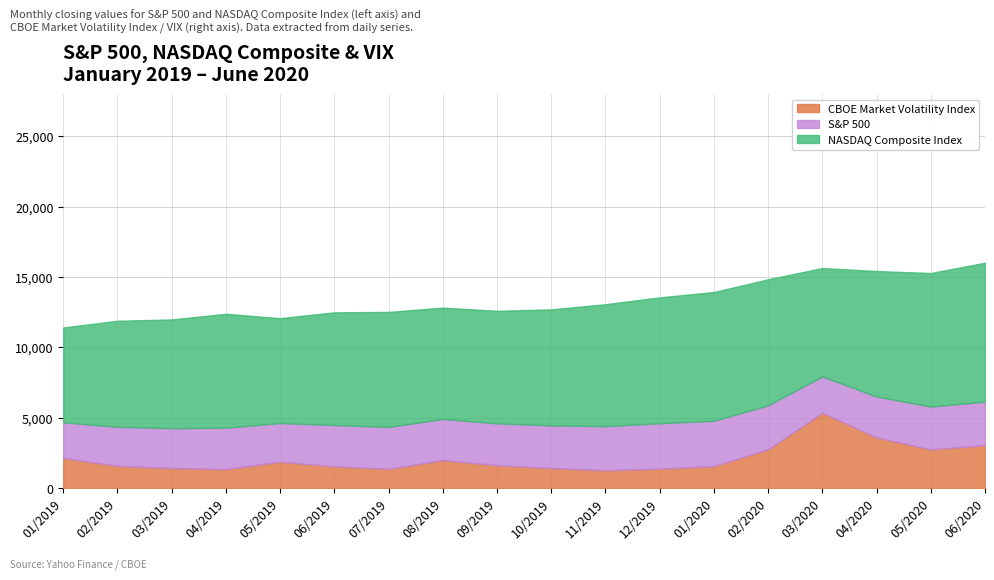

List the series in order of their peak value, highest first.

NASDAQ Composite Index, S&P 500, CBOE Market Volatility Index